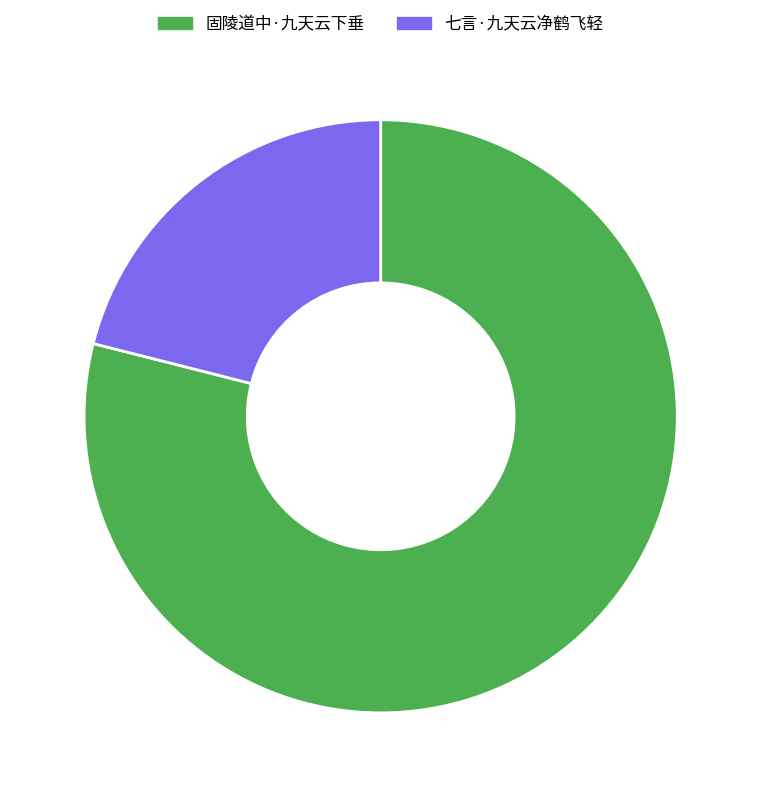

Is it true that 七言·九天云净鹤飞轻 is 32% of the pie?

False